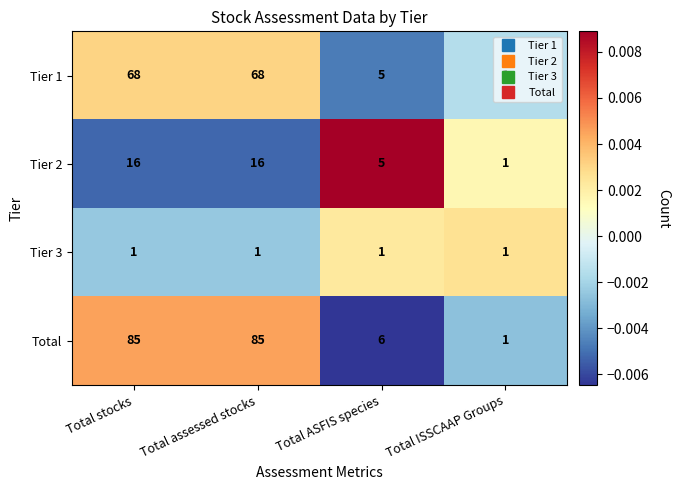

Count the number of categories in the chart.

4